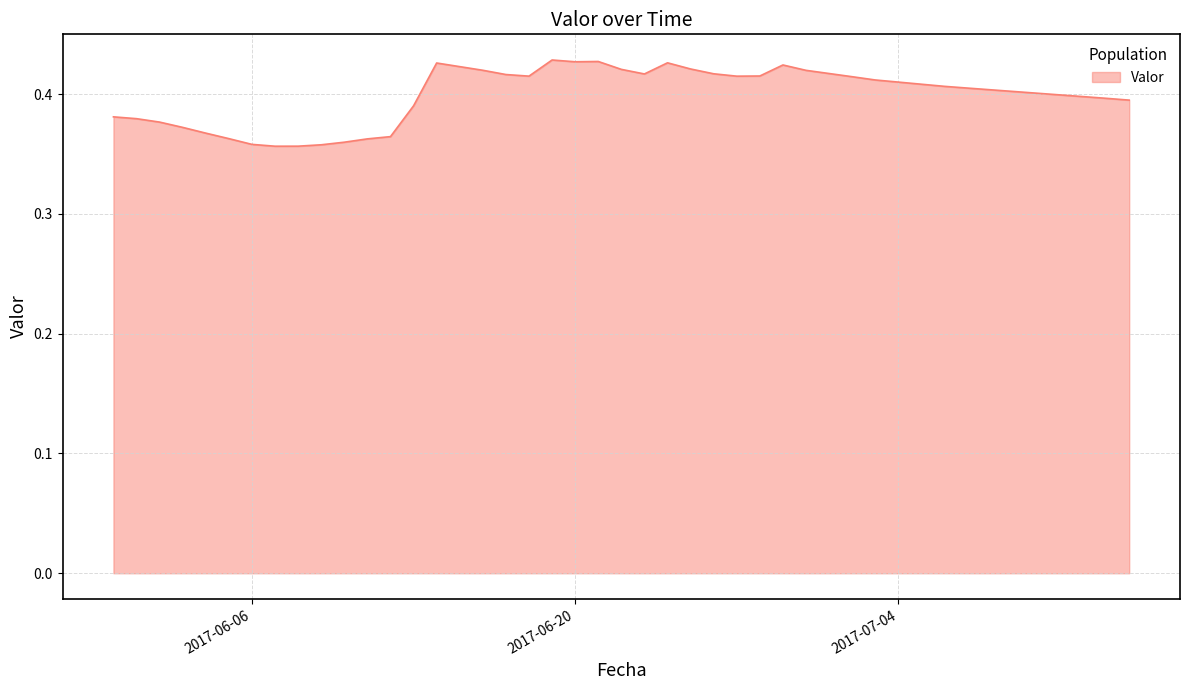

Does the chart display data point markers on the line(s)?

No